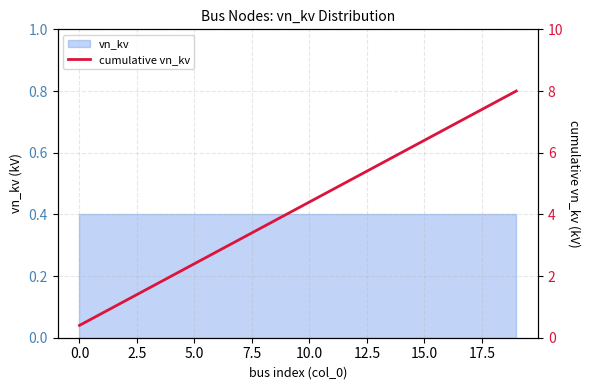

How many values exceed 4?

10